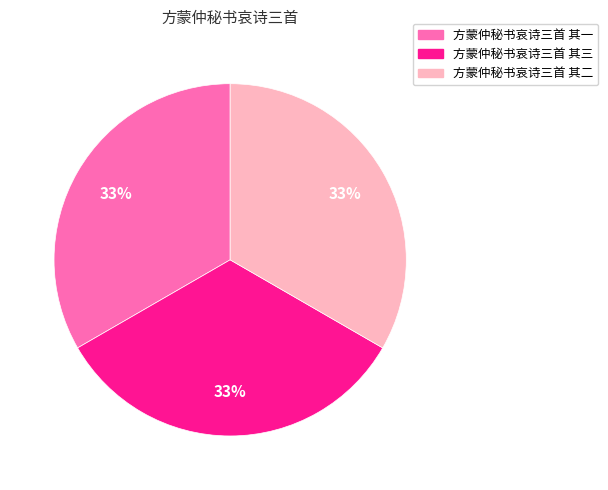

What percentage is the 方蒙仲秘书哀诗三首 其一 slice, to the nearest percent?

33%